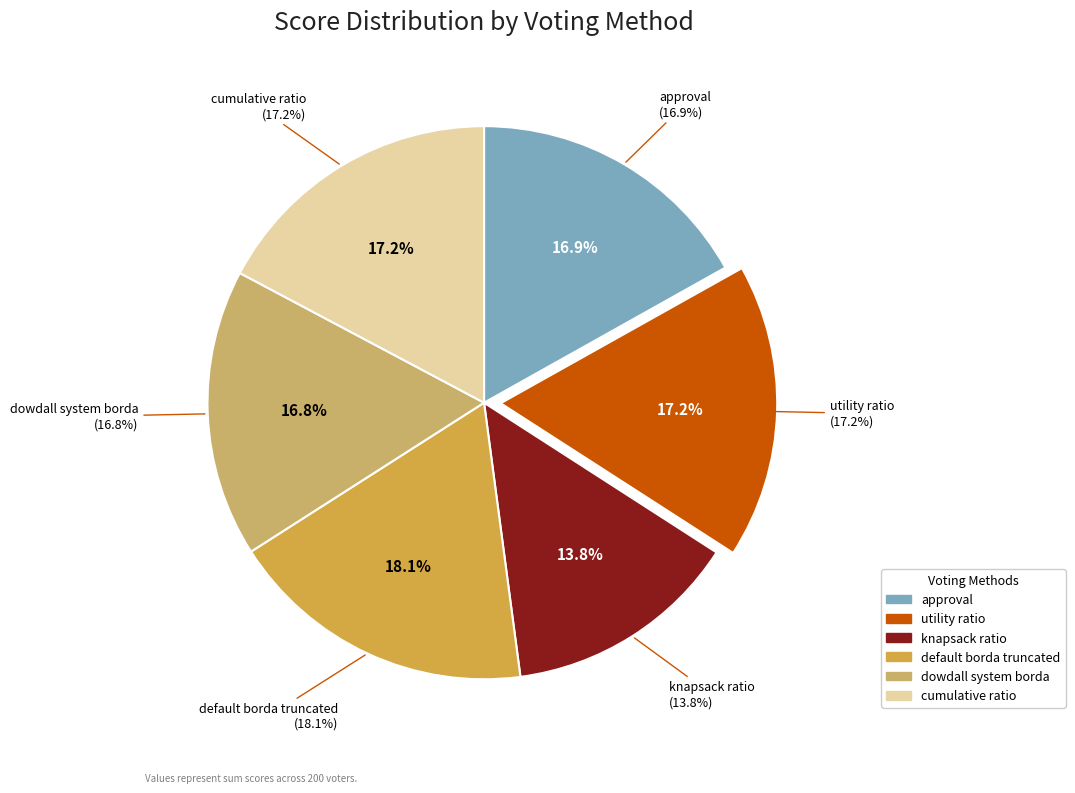

Approximately how many times larger is the value at dowdall system borda compared to default borda truncated?

0.9